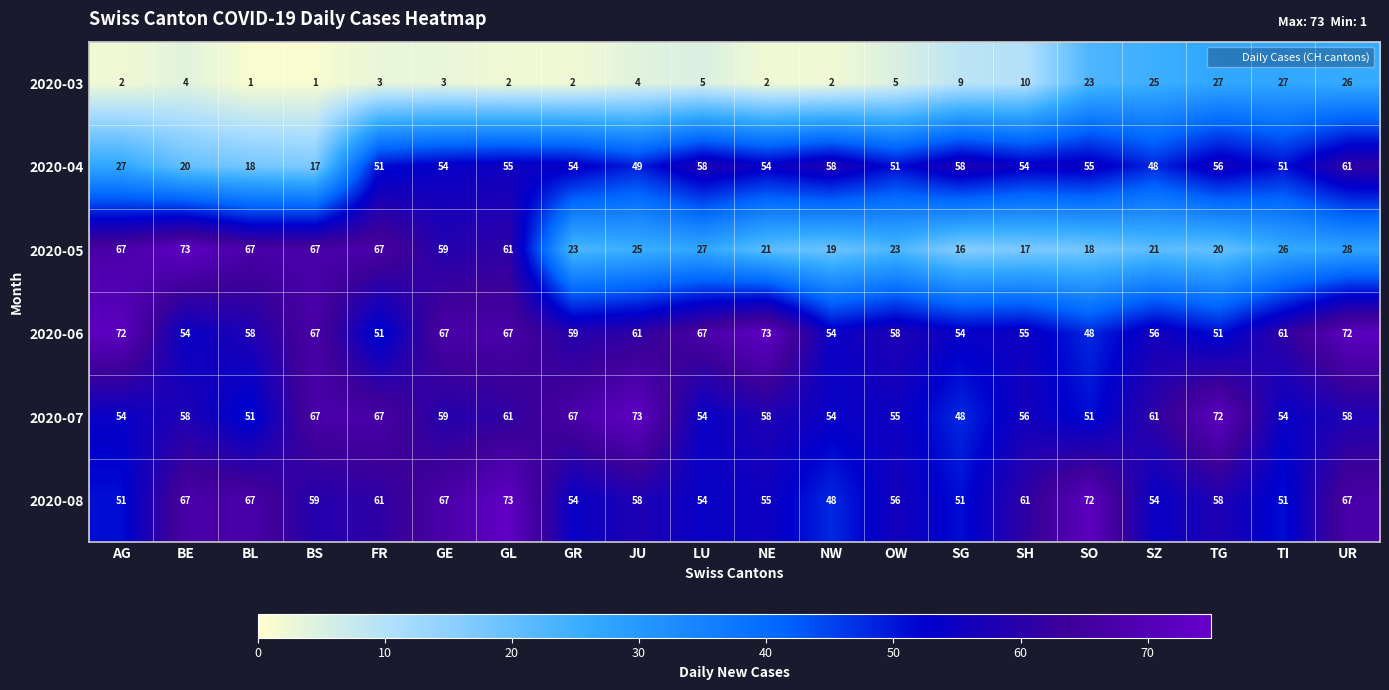

What is the sum of all 2020-03 values?

183